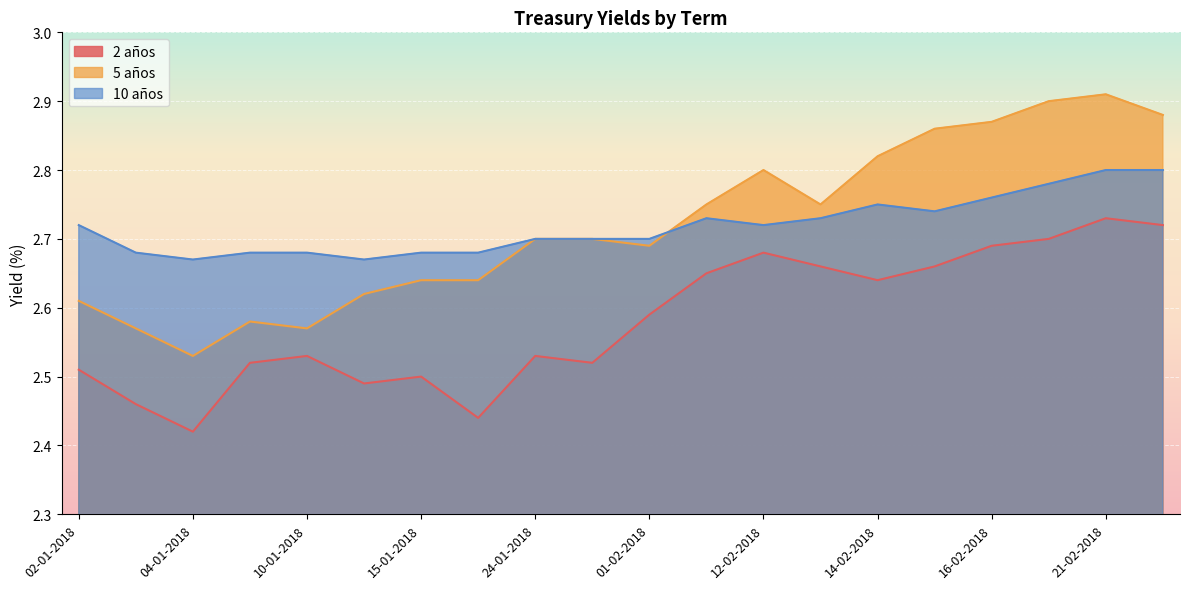

What value does the 5 años series have at 18-01-2018?

2.6